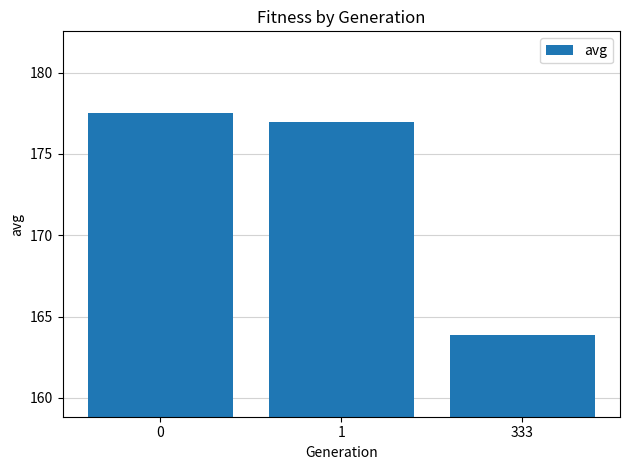

Rank the categories by value from highest to lowest.

0, 1, 333